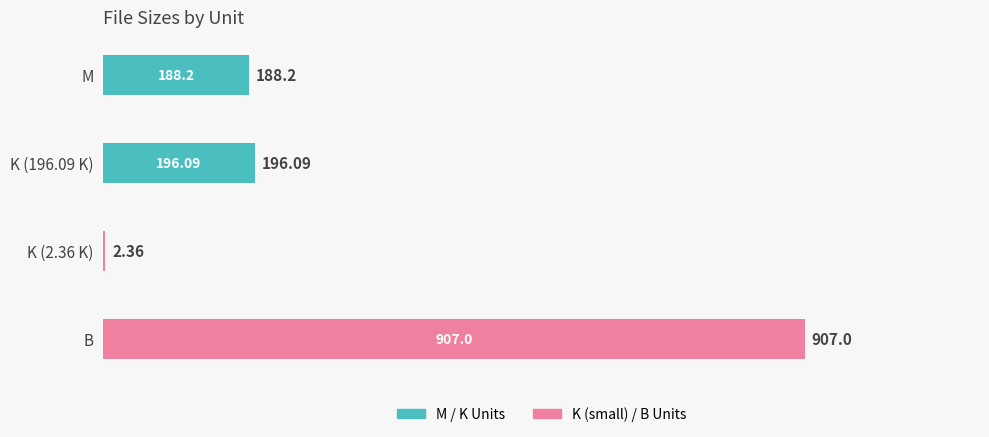

What is the sum of the values at M and K (196.09 K)?

384.3